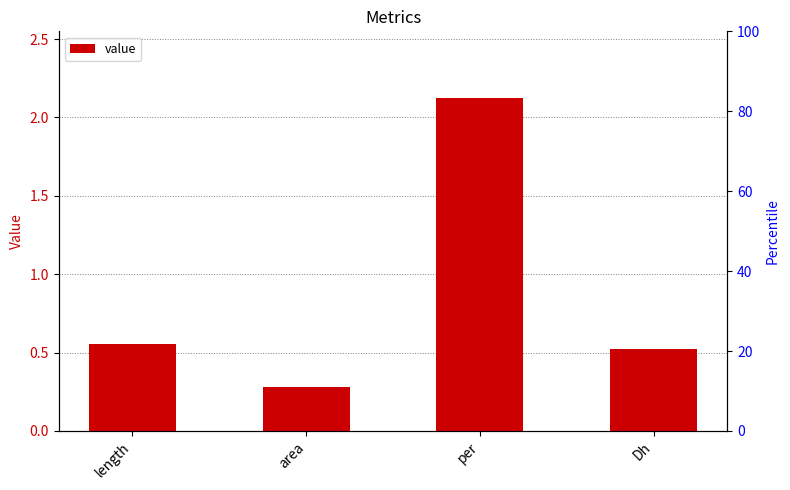

What is the difference between the second highest and minimum values?

0.3